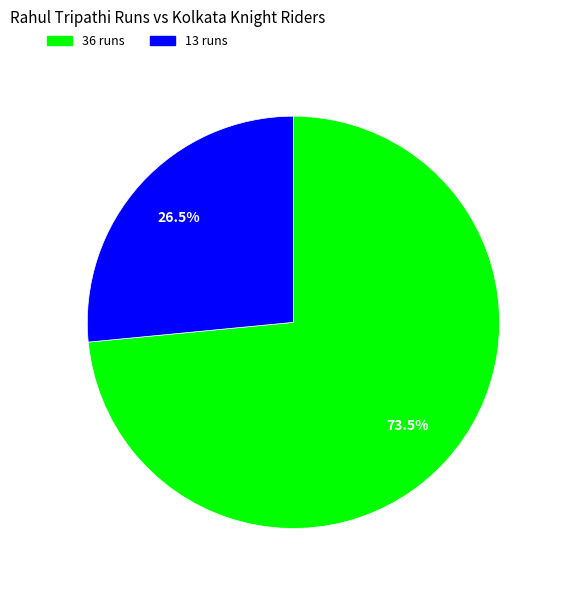

Is there a majority slice in this chart?

Yes